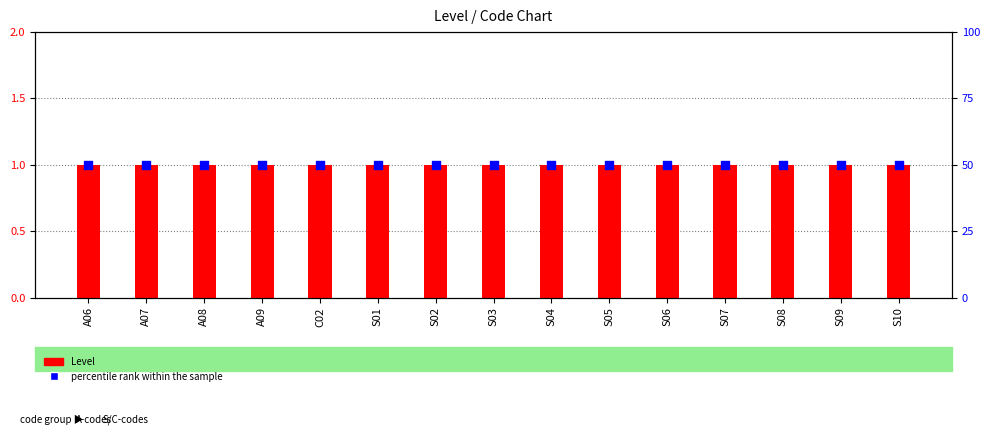

Which series has the largest Y range (max minus min)?

Level